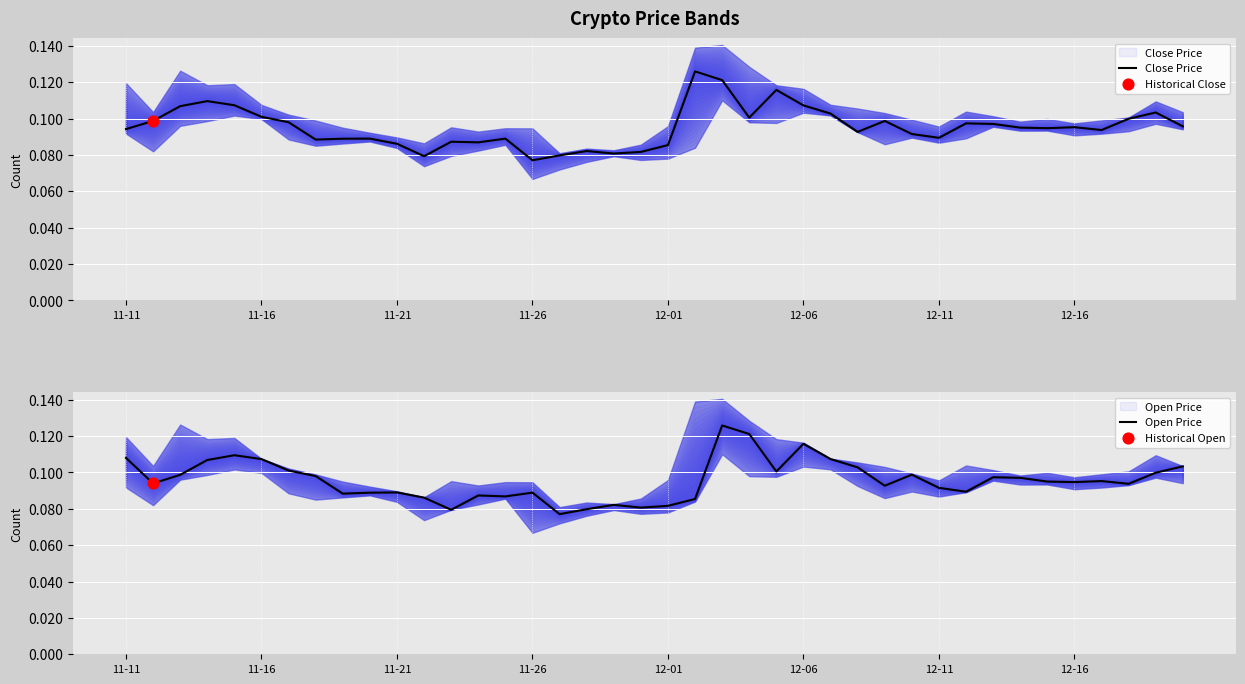

Which series reaches the maximum Y coordinate?

Close Price